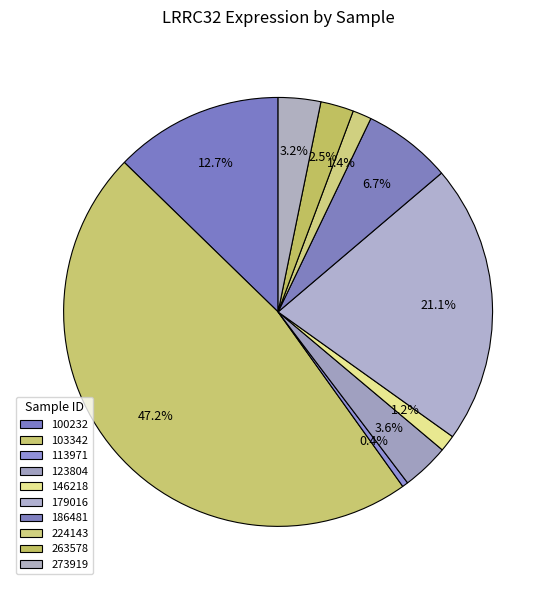

Which category has the biggest portion of the pie?

103342